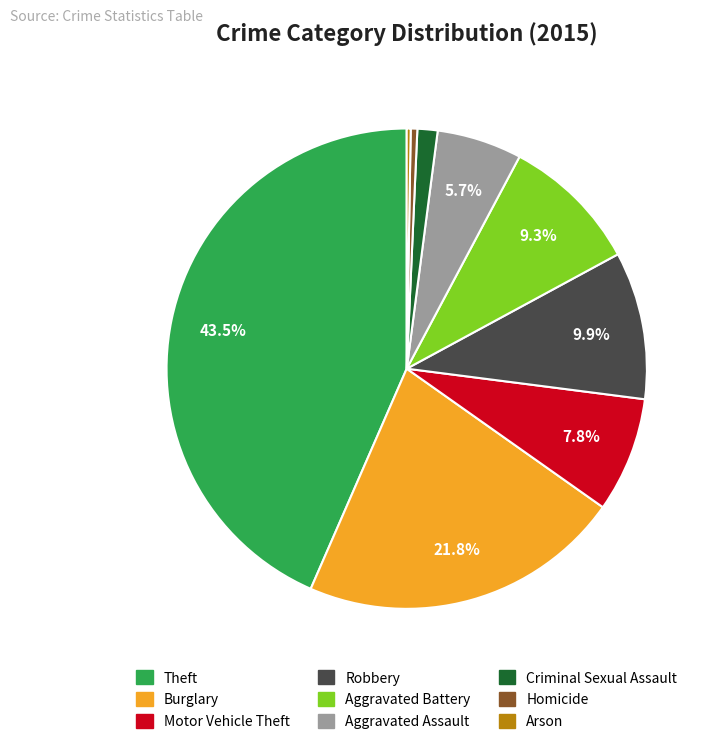

To the nearest percent, what percentage of the pie is Aggravated Assault?

6%